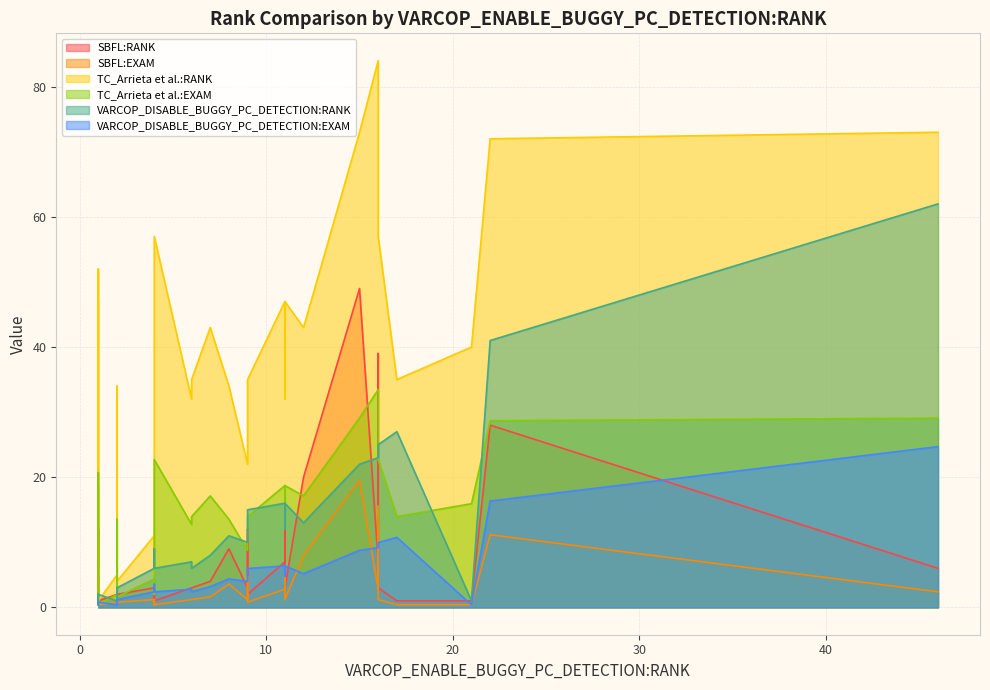

What are all the series names shown in the legend?

SBFL:RANK, SBFL:EXAM, TC_Arrieta et al.:RANK, TC_Arrieta et al.:EXAM, VARCOP_DISABLE_BUGGY_PC_DETECTION:RANK, VARCOP_DISABLE_BUGGY_PC_DETECTION:EXAM